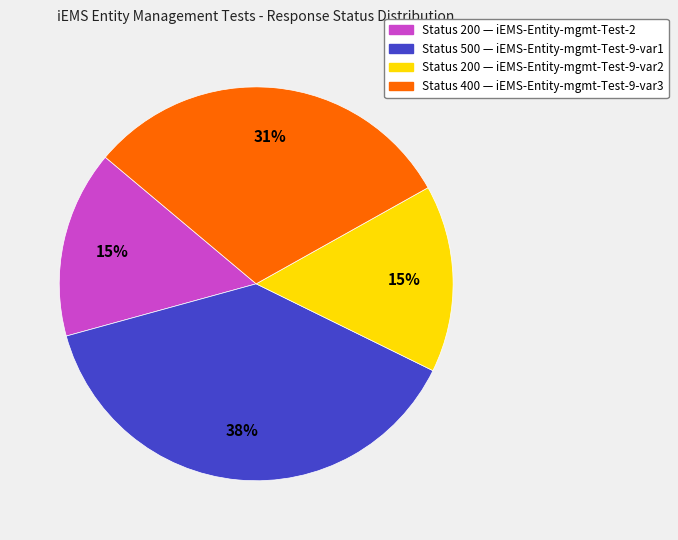

Does any single category account for the majority?

No